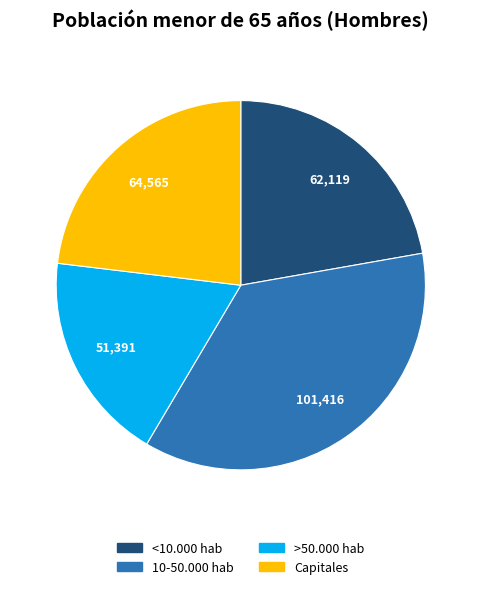

Is there a majority slice in this chart?

No